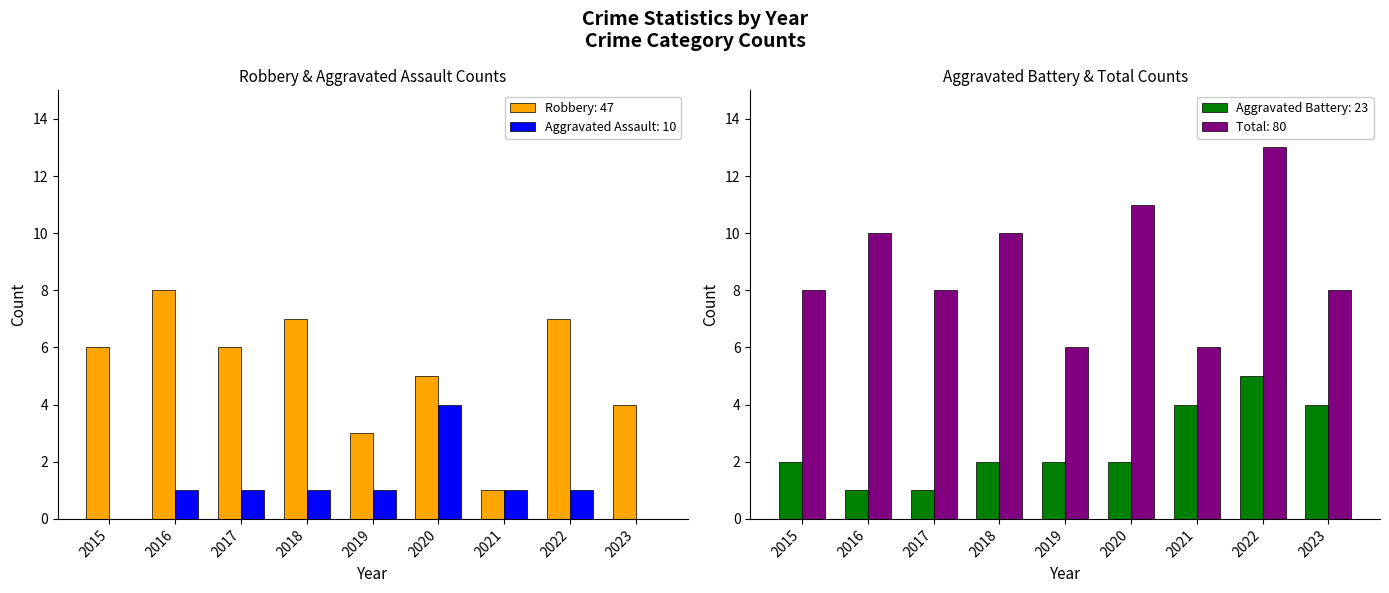

What is the sum of all Robbery values?

47